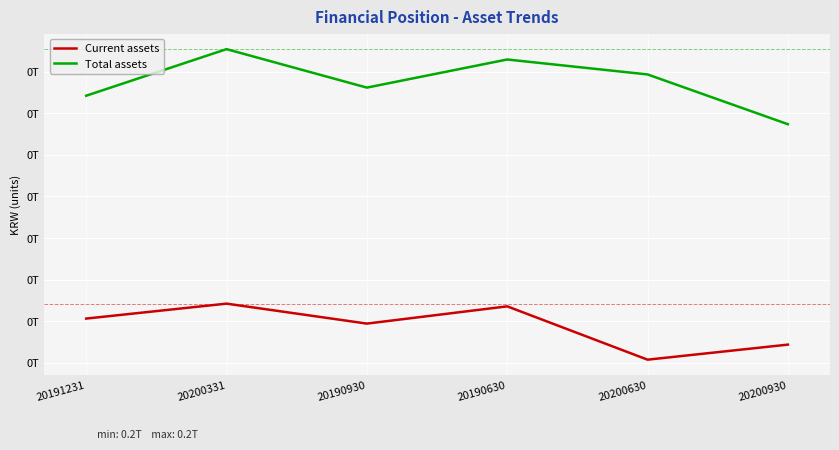

Reading right to left, extract all data points from this chart.

Current assets: 164411529563	160795930173	173605579887	169461968240	174257851440	170667945724
Total assets: 217353684515	229313860419	232904672410	226149449938	235391147806	224203059503